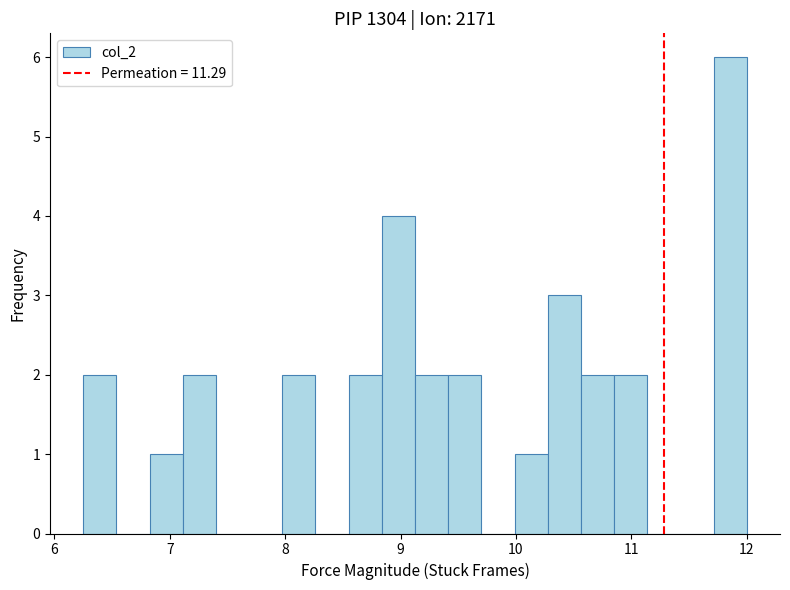

Read against the x-axis, roughly where is the centre of the tallest bar?

11.9